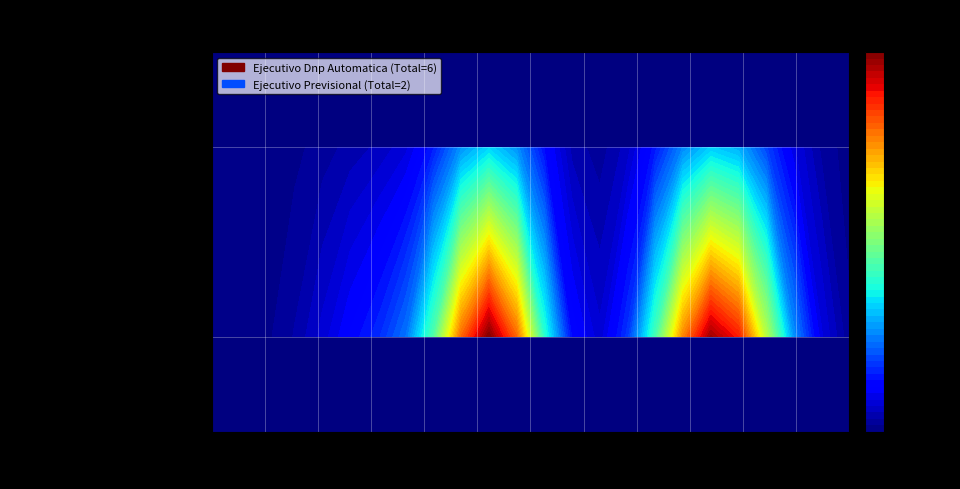

Count the number of categories in the chart.

24